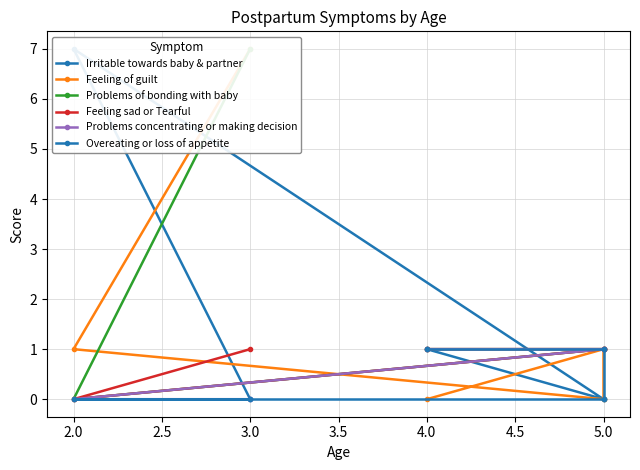

What is the sum of all Feeling sad or Tearful values?

4